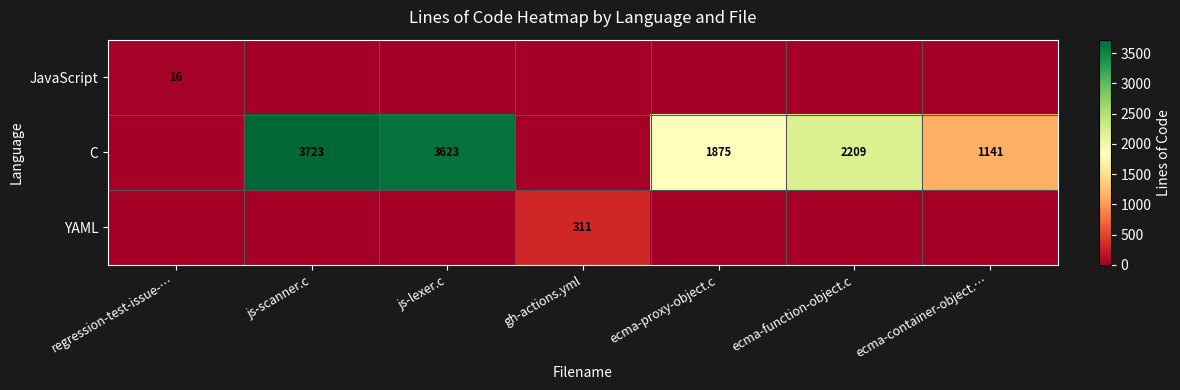

True or false: C has a value of 1875 at ecma-proxy-object.c.

True